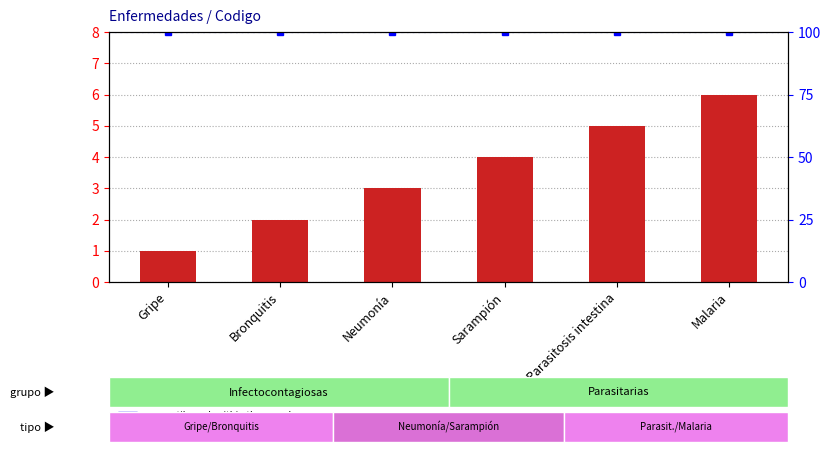

The value of percentile rank within the sample at Neumonía is 148. True or false?

False